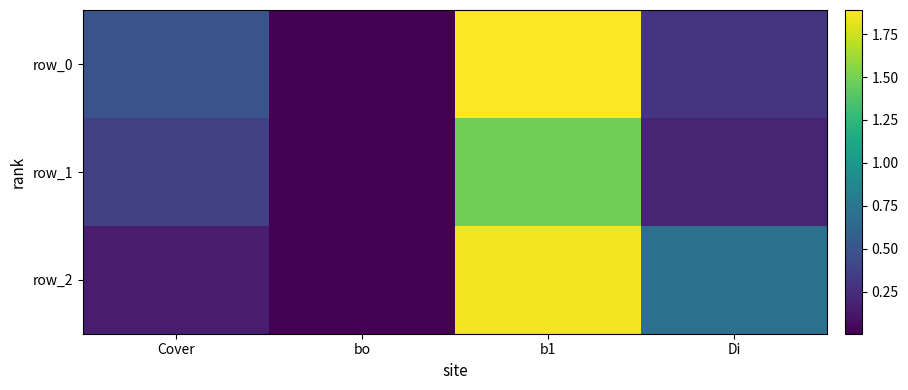

Which series has the largest range (max minus min)?

row_0